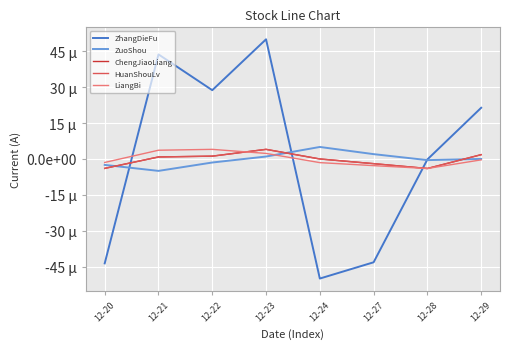

Is it true that HuanShouLv equals 0.0 at 12-29?

True